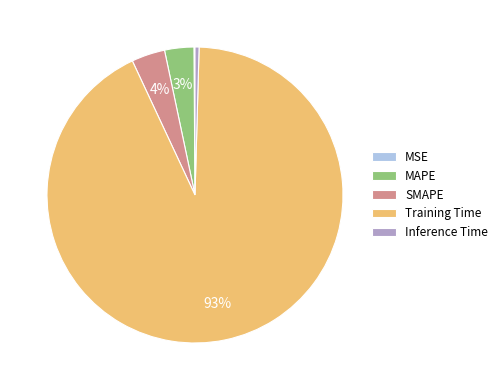

Which category has the biggest portion of the pie?

Training Time